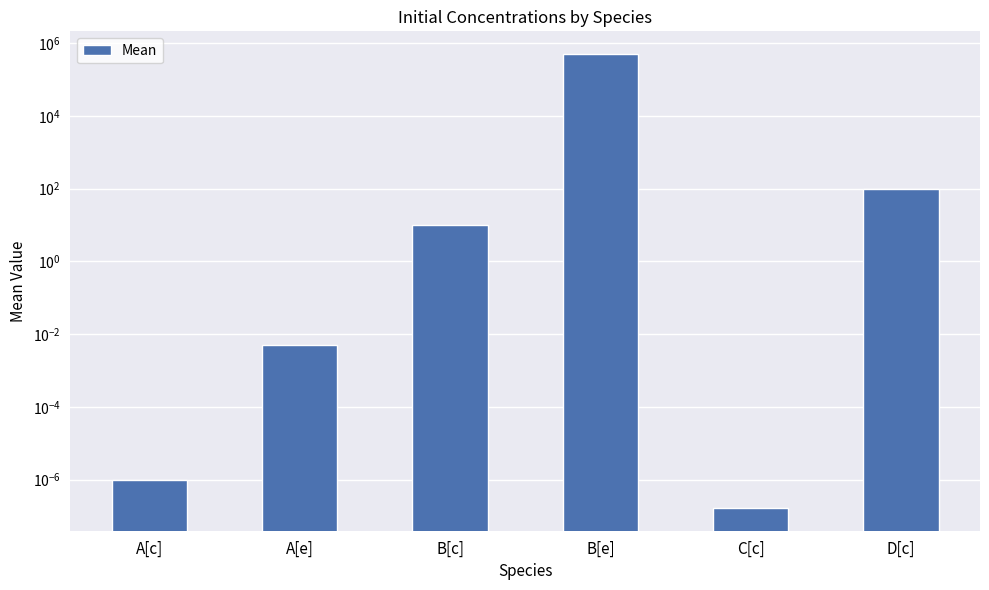

Are the bars horizontal?

No